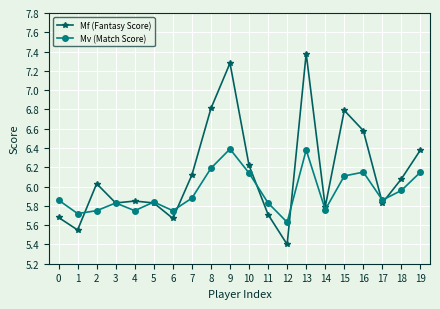

At which label is Mv (Match Score) closest to 6?

18